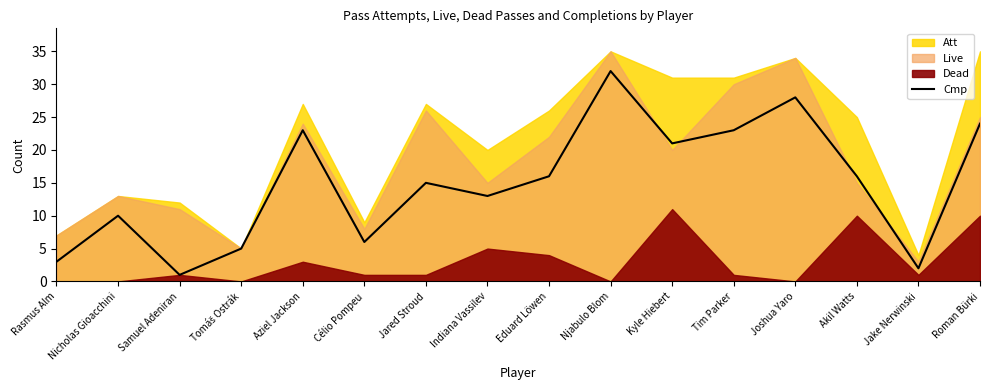

What value does the data have at Jared Stroud?

15